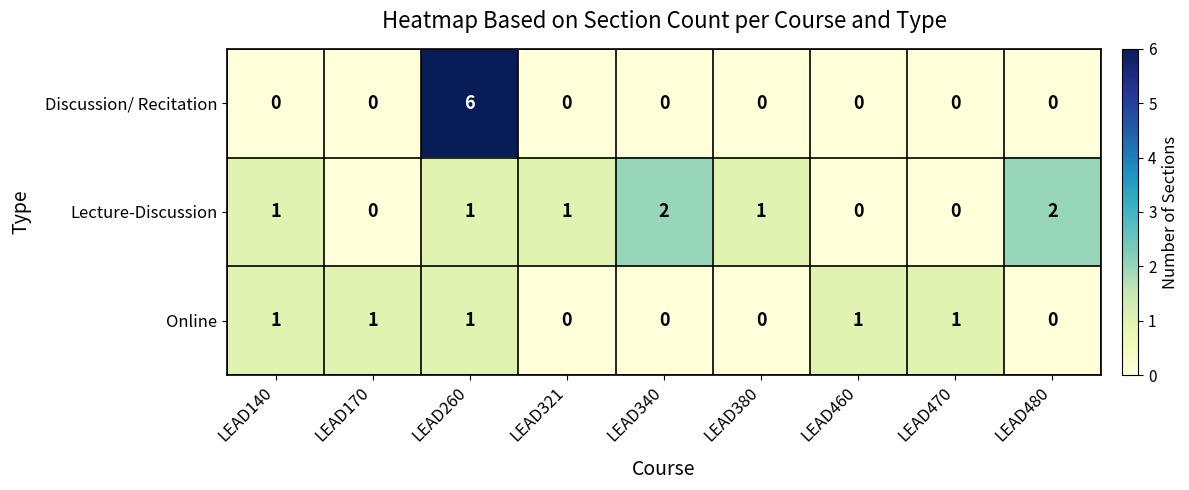

How many positive values does the Online series have?

5